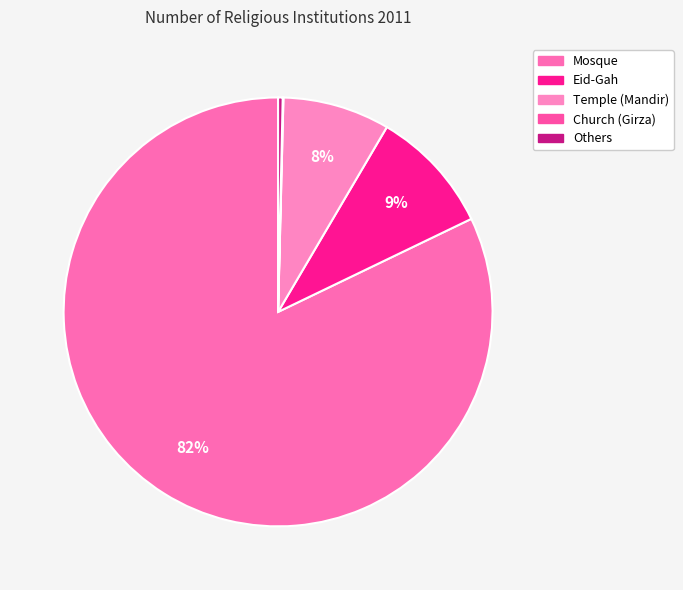

To the nearest percent, what percentage of the pie is Mosque?

82%